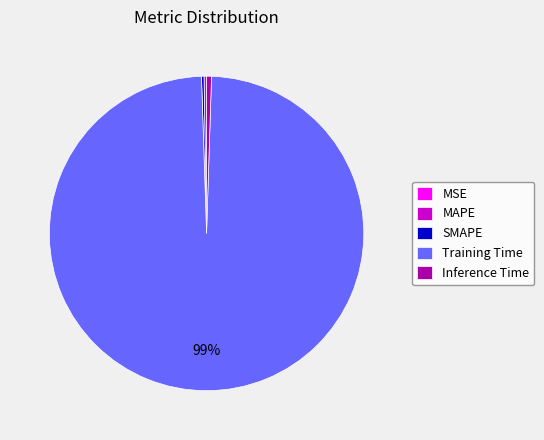

Is there any slice that represents more than half of the pie?

Yes